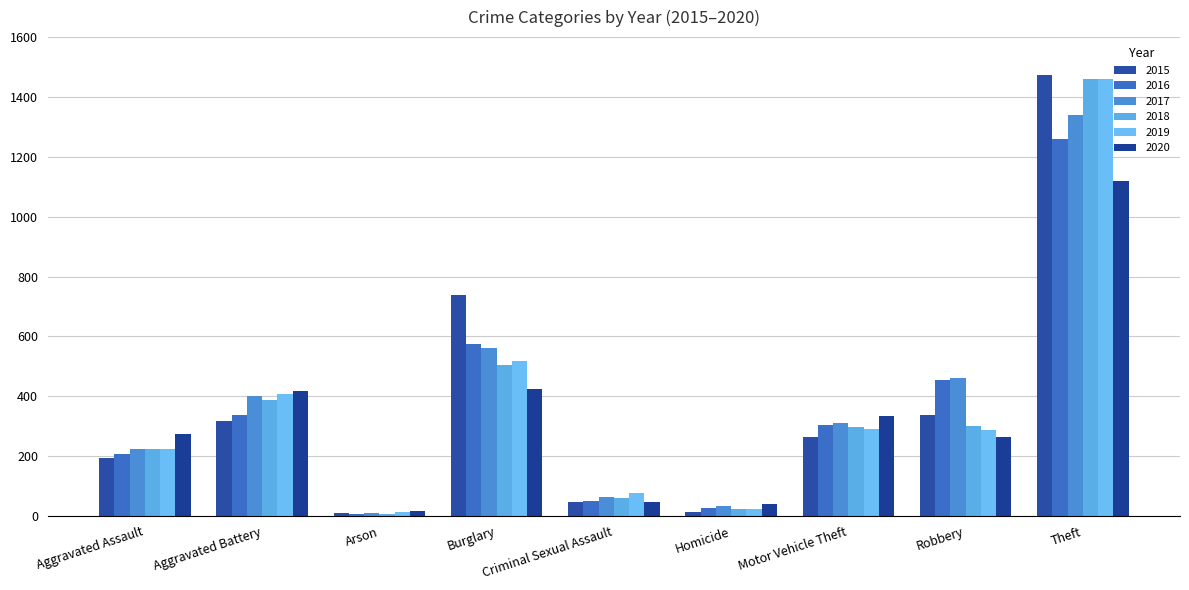

How many values in the 2019 series are below 287?

4